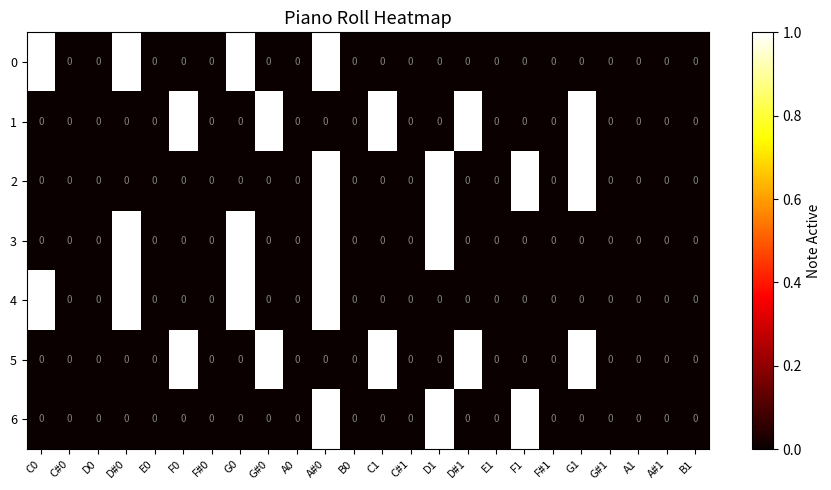

Count the 6 values in the range 0 to 1.

24